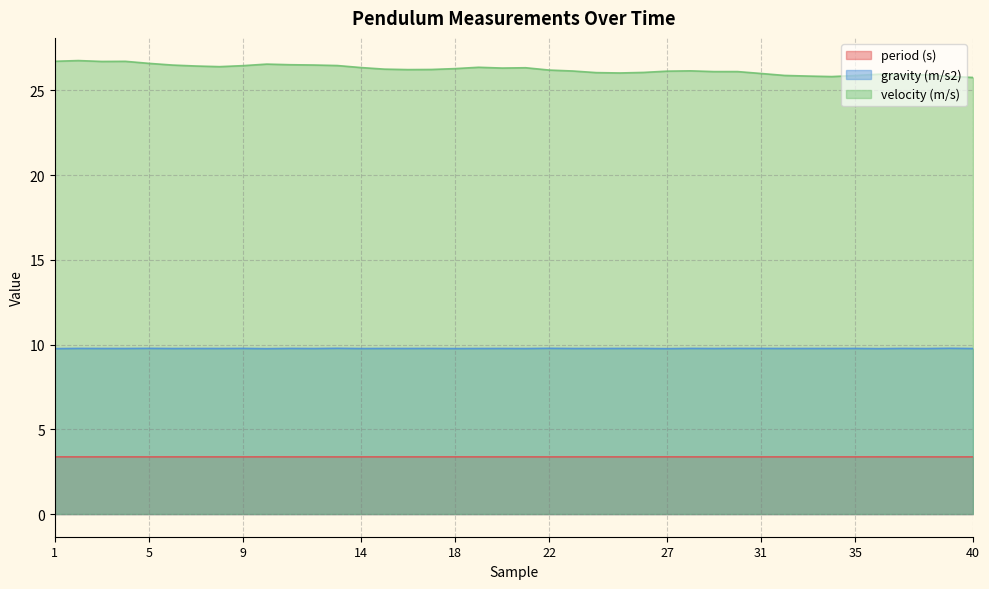

At 38, list the series in order from largest to smallest.

velocity (m/s), gravity (m/s2), period (s)